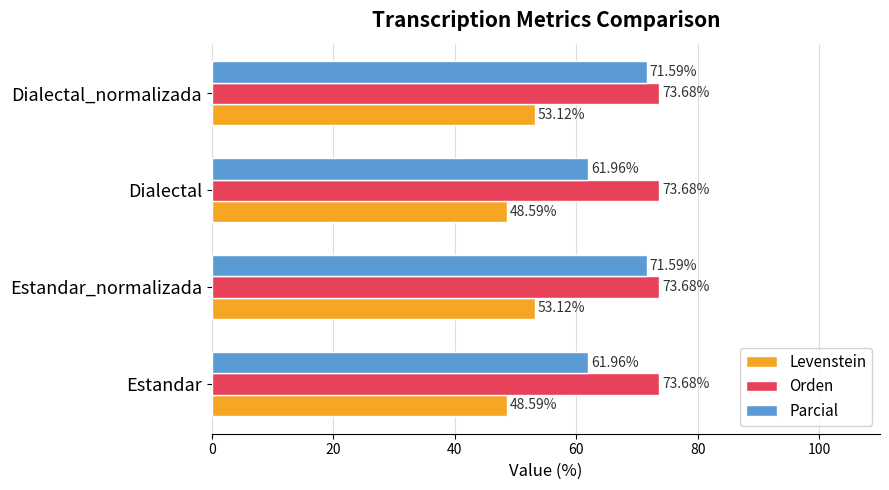

What is the difference between the maximum and minimum values in the Levenstein series?

4.5